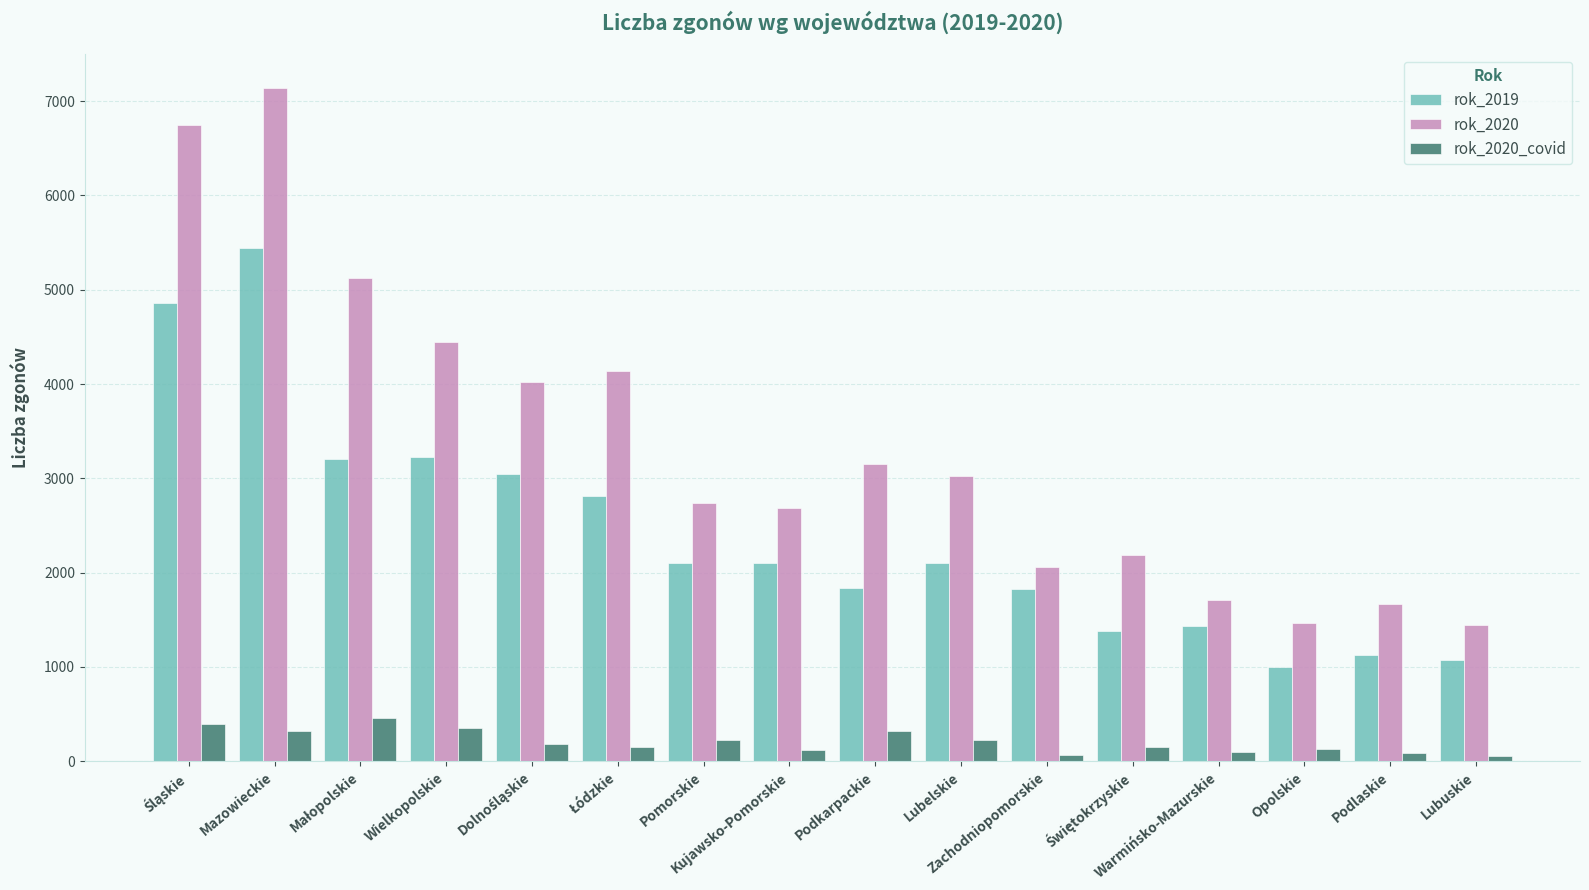

Does the chart contain stacked bars?

No